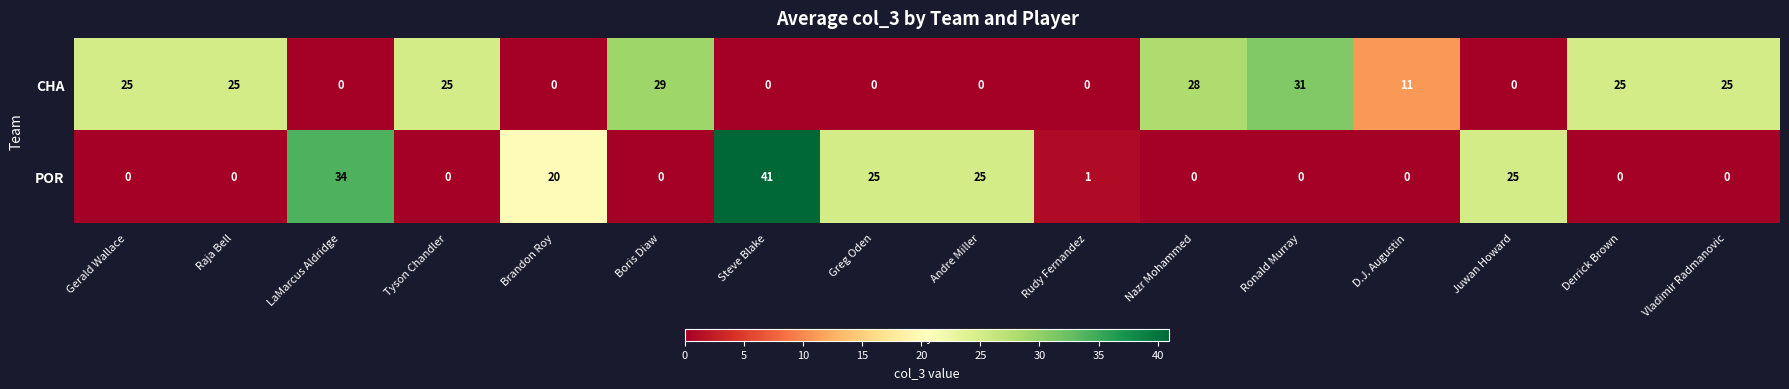

The value of POR at Steve Blake is 41. True or false?

True